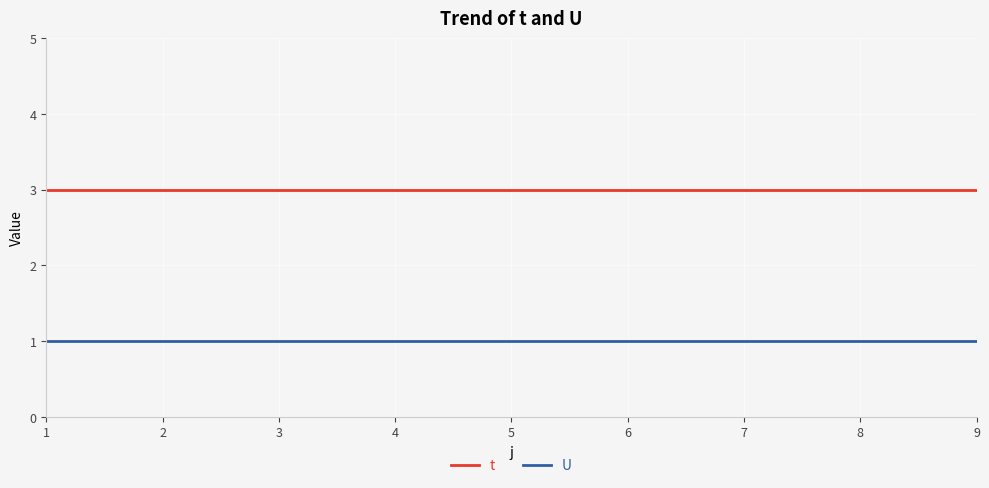

What is the greatest value displayed?

3